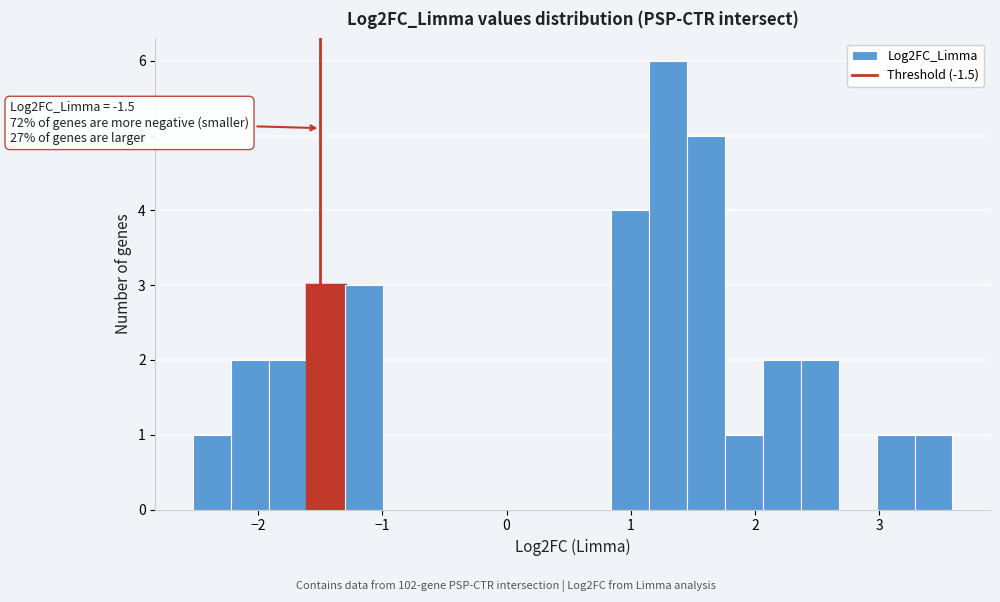

Read against the x-axis, roughly where is the centre of the tallest bar?

1.3